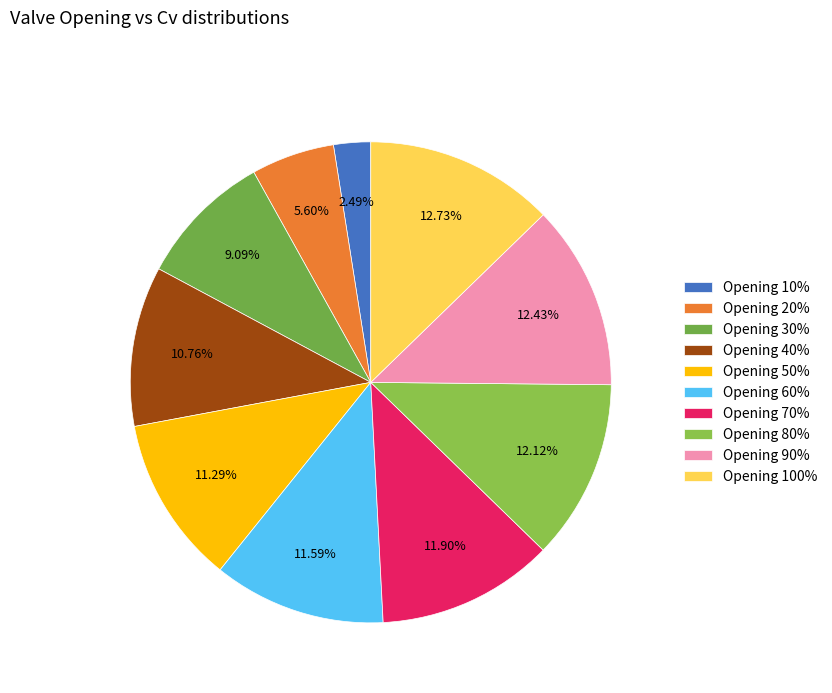

Count the number of slices in the pie.

10